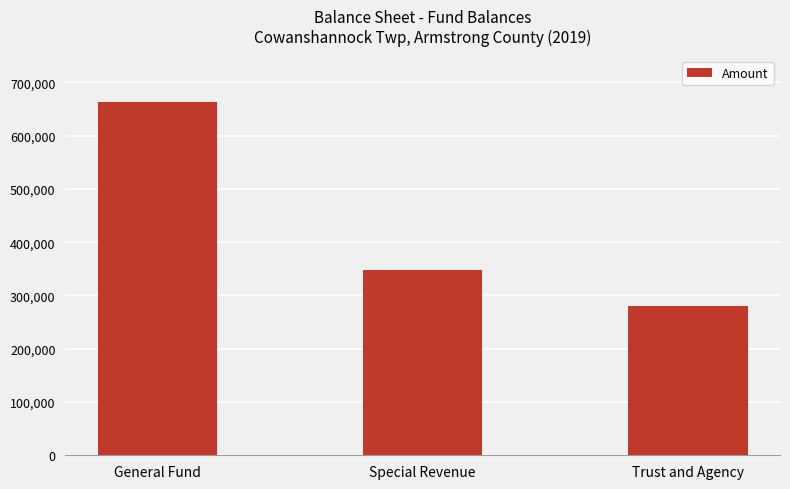

Are the bars horizontal?

No